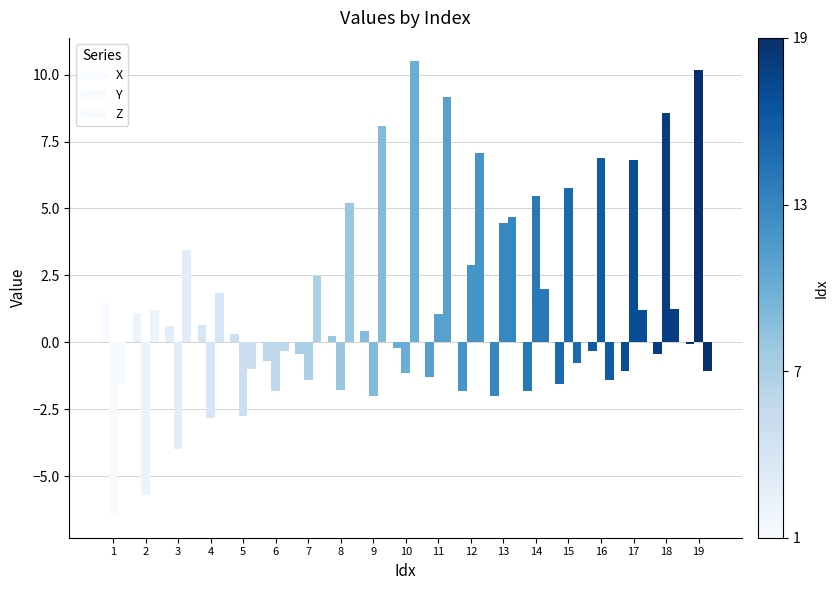

How many groups of bars are there?

19